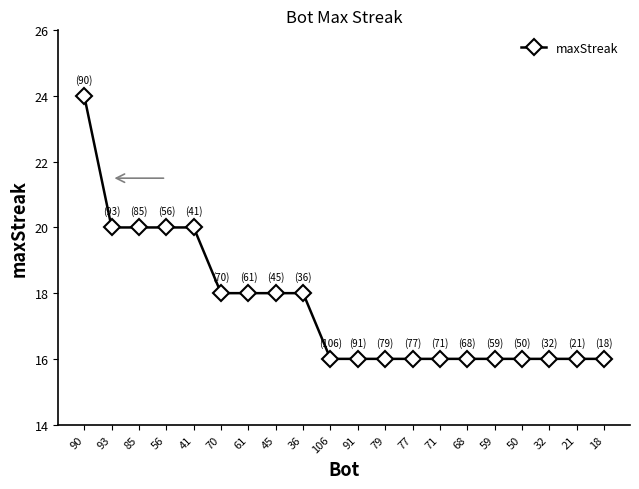

What value does the data have at 106?

16